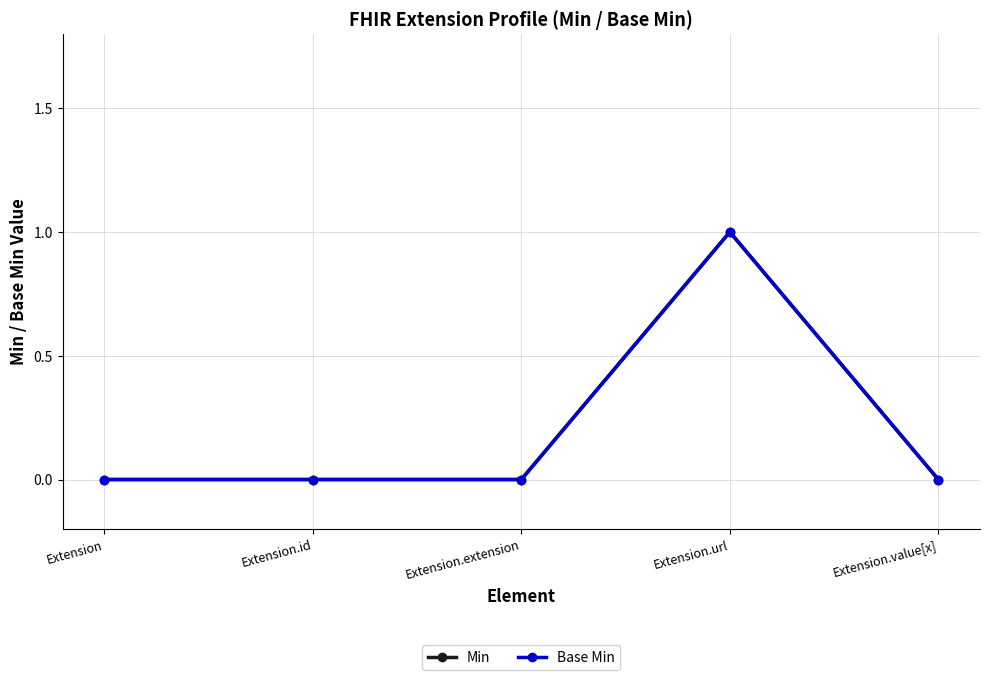

How many interior local peaks does the Base Min series have?

1